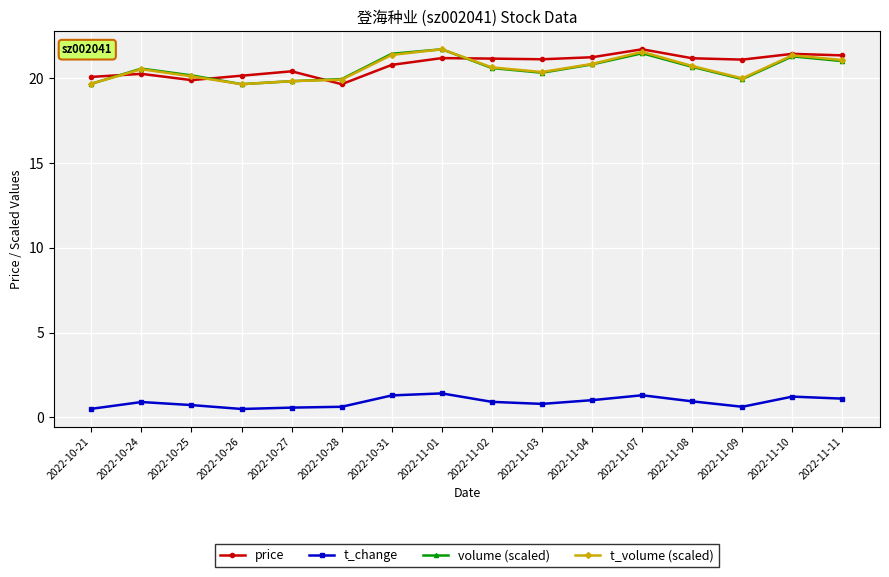

Is the value of t_change at 2022-10-26 greater than the value of t_volume (scaled) at 2022-11-07?

No